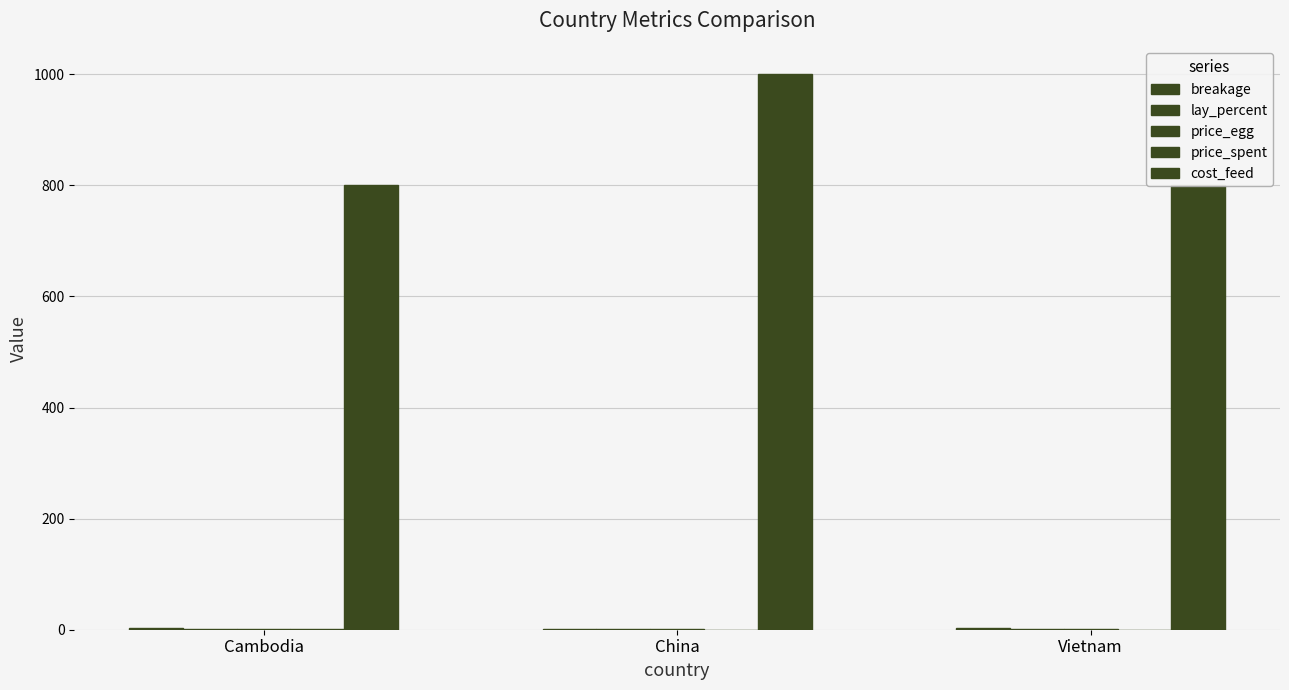

True or false: cost_feed has a value of 699.5 at China.

False